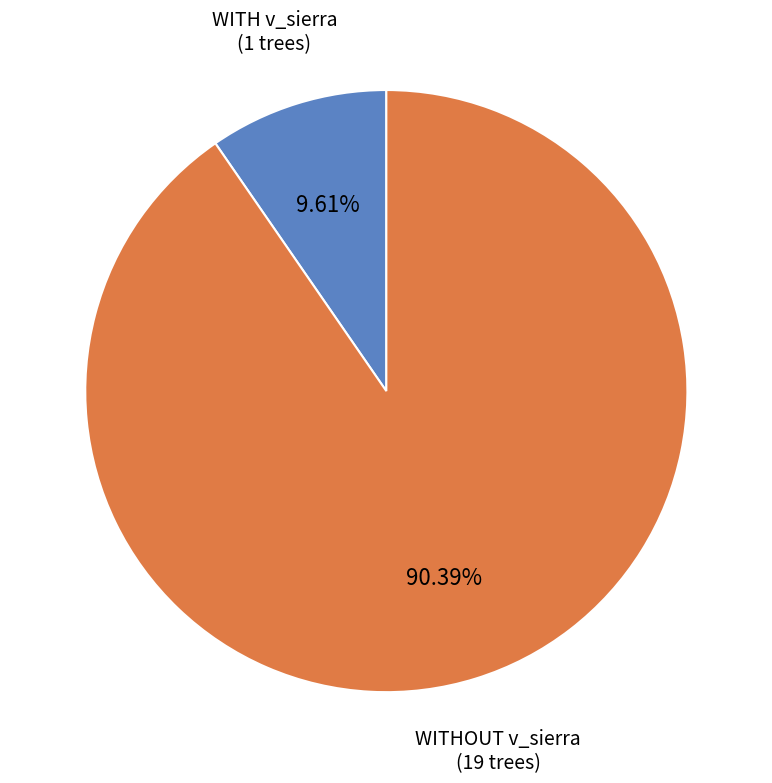

Is there a majority slice in this chart?

Yes